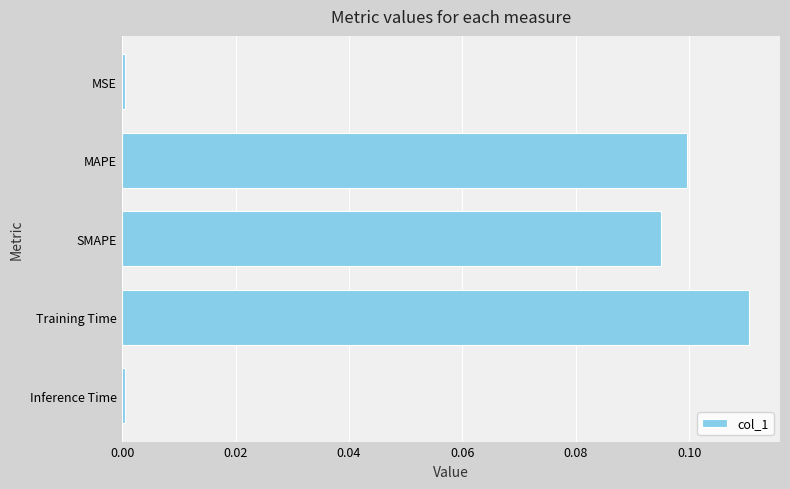

The value at Training Time is 0.1. True or false?

True